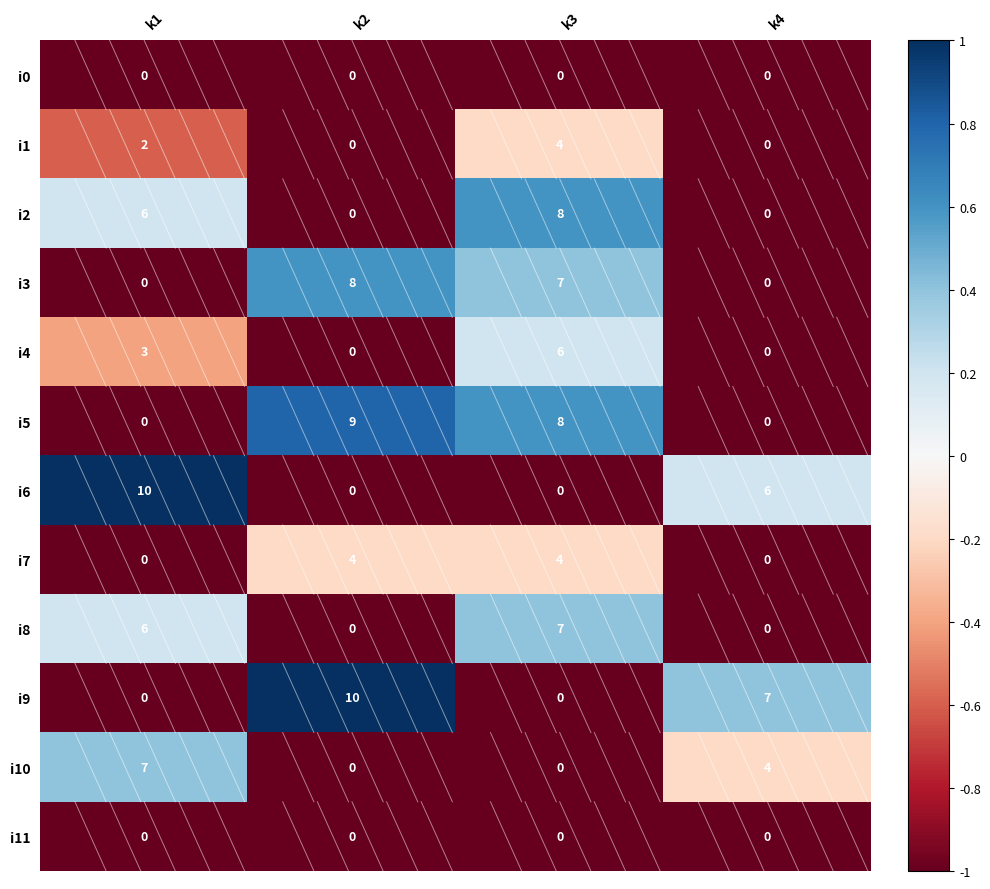

What is the average value of the i2 series?

4